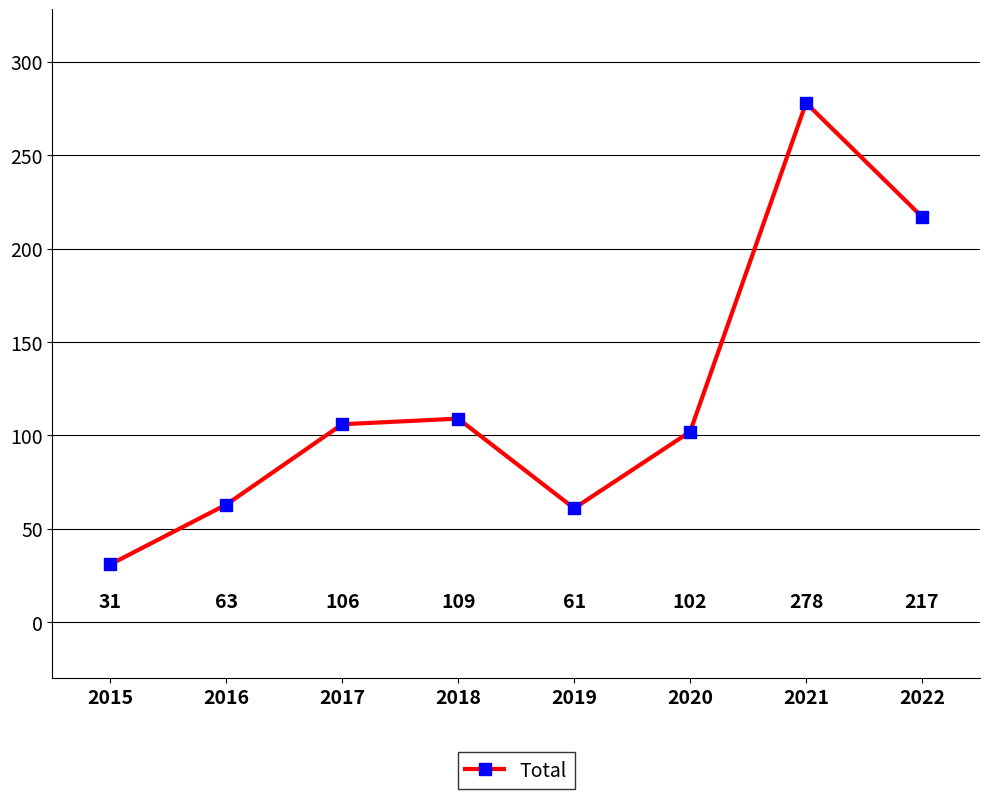

The value at 2019 is 61. True or false?

True